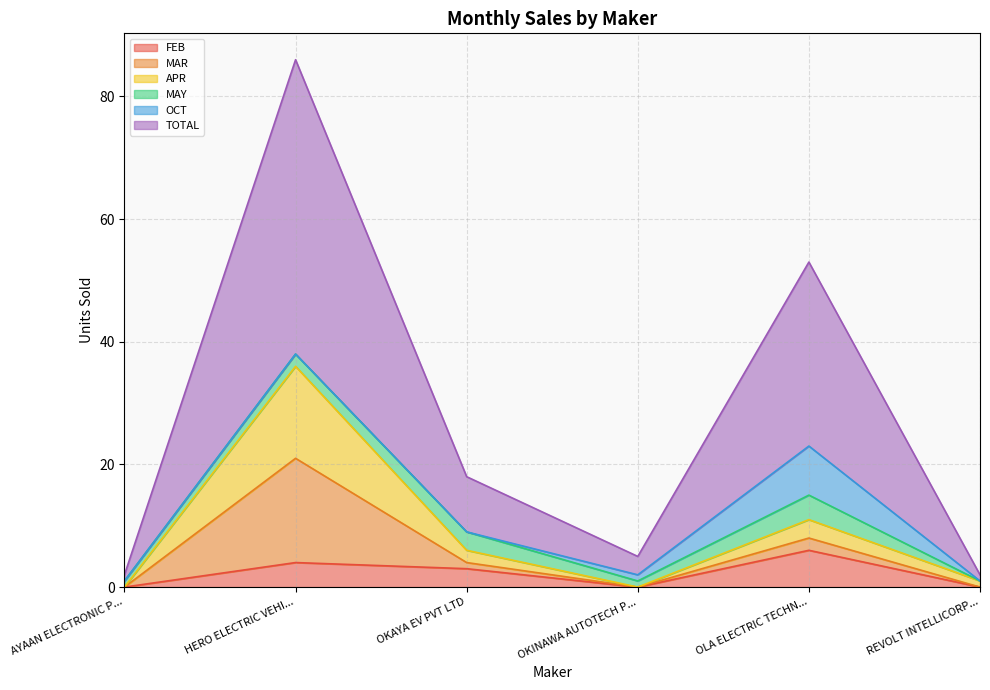

The FEB series shows -4 at REVOLT INTELLICORP.... True or false?

False